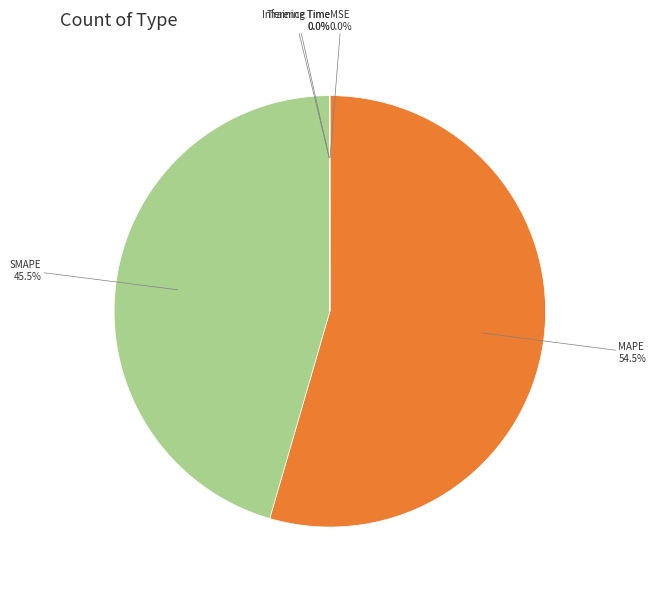

Is there any slice that represents more than half of the pie?

Yes